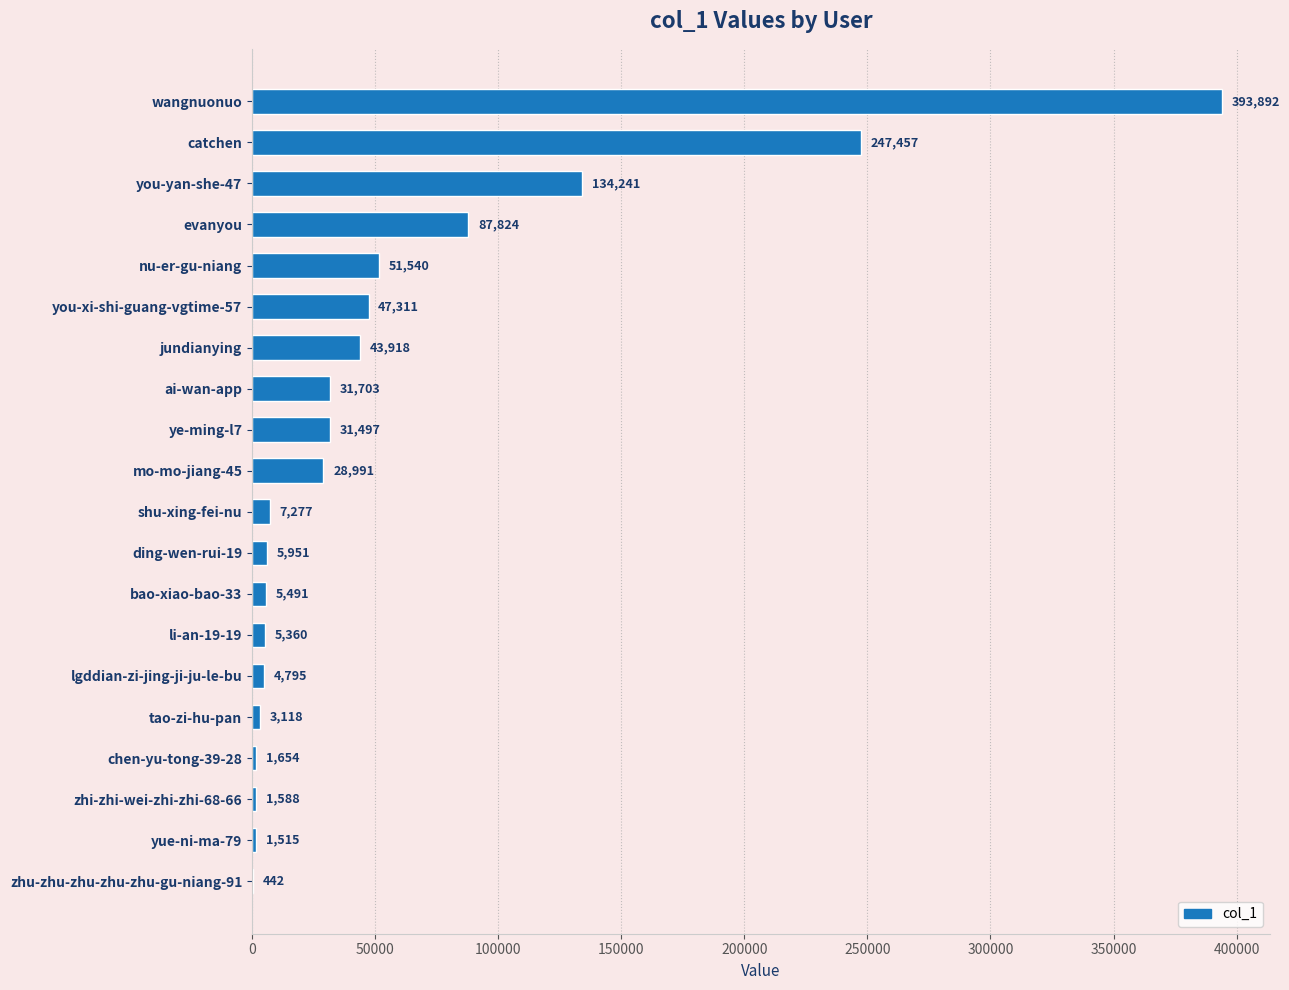

Reading bottom to top, list all the values displayed in this chart.

zhu-zhu-zhu-zhu-zhu-gu-niang-91=442	yue-ni-ma-79=1515	zhi-zhi-wei-zhi-zhi-68-66=1588	chen-yu-tong-39-28=1654	tao-zi-hu-pan=3118	lgddian-zi-jing-ji-ju-le-bu=4795	li-an-19-19=5360	bao-xiao-bao-33=5491	ding-wen-rui-19=5951	shu-xing-fei-nu=7277	mo-mo-jiang-45=28991	ye-ming-l7=31497	ai-wan-app=31703	jundianying=43918	you-xi-shi-guang-vgtime-57=47311	nu-er-gu-niang=51540	evanyou=87824	you-yan-she-47=134241	catchen=247457	wangnuonuo=393892